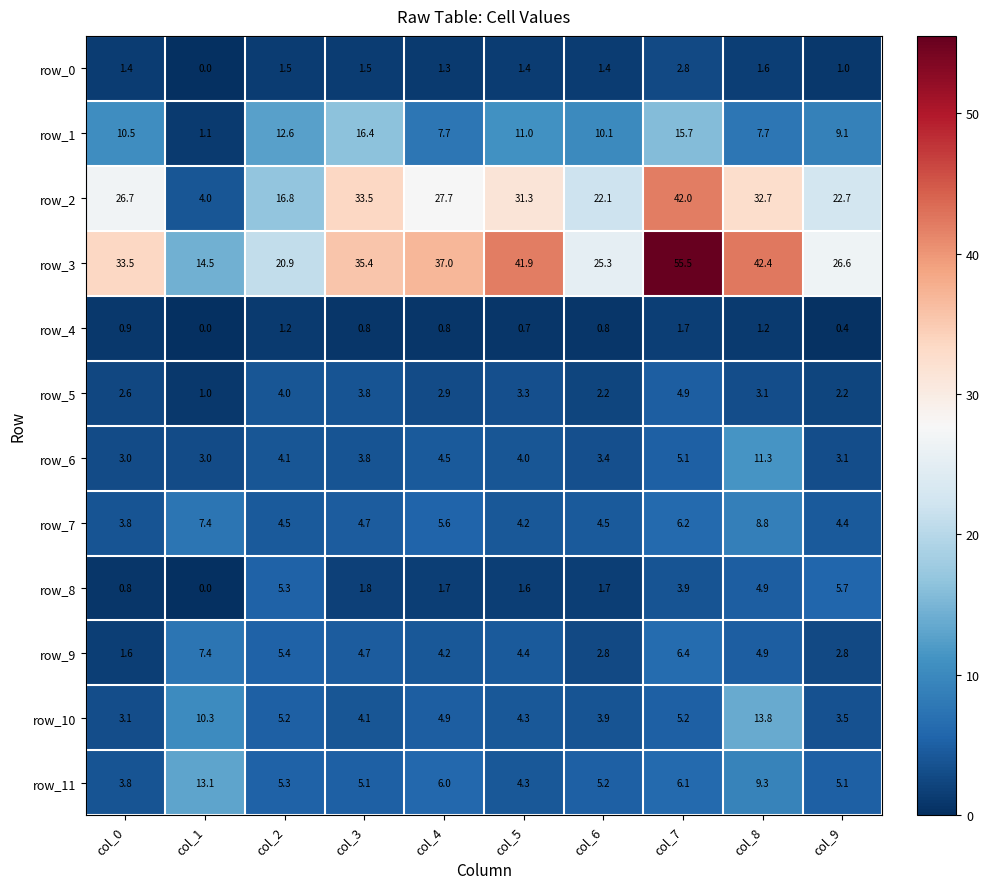

Count the number of data series in this chart.

12